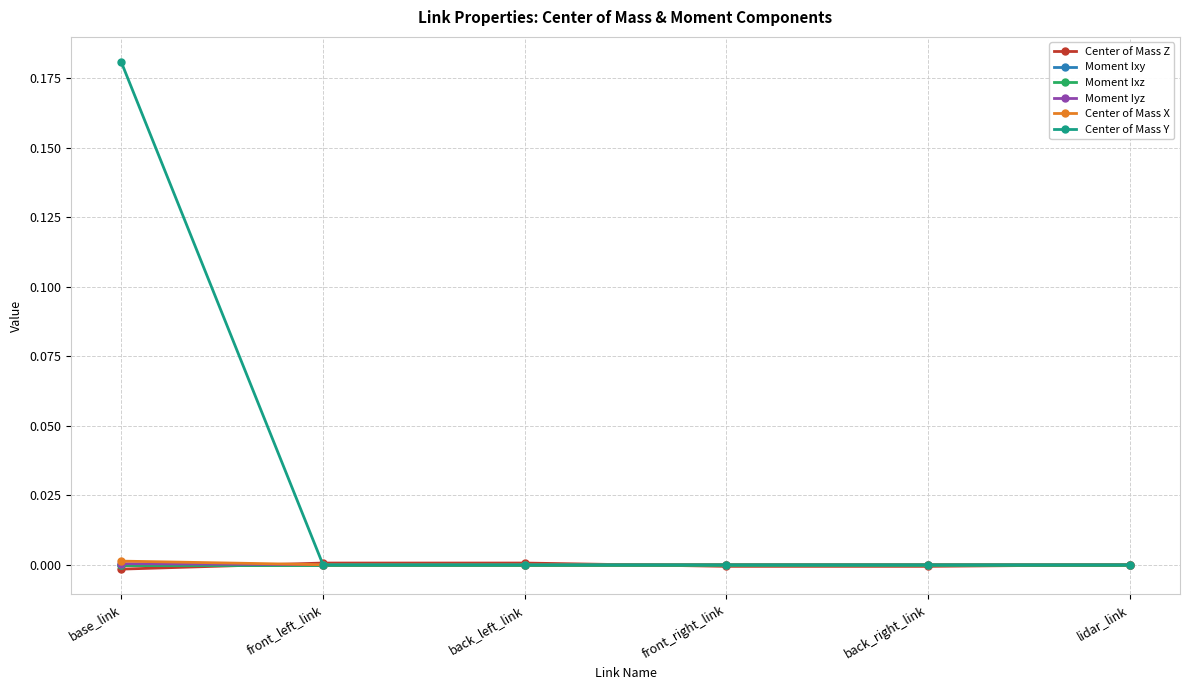

Rank the series by their maximum value, from lowest to highest.

Moment Ixy, Moment Ixz, Moment Iyz, Center of Mass Z, Center of Mass X, Center of Mass Y